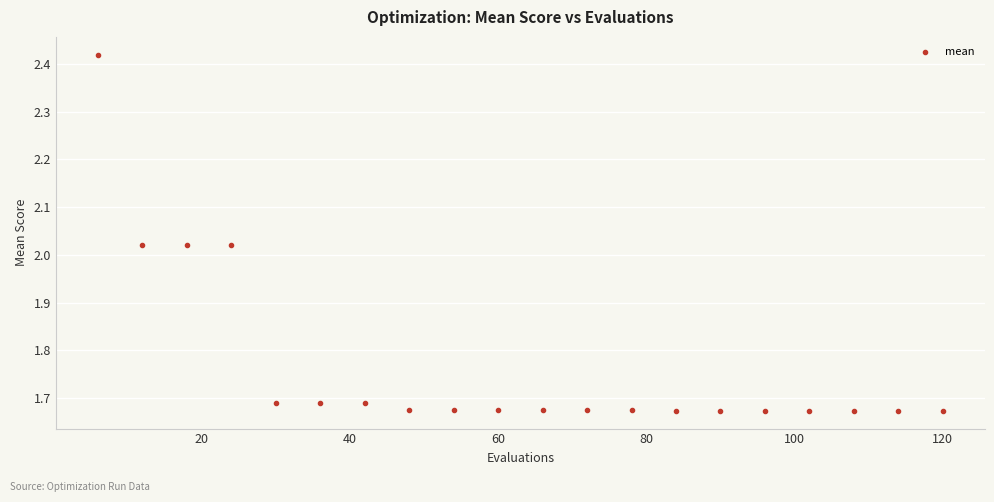

What is the range of Y values (max minus min)?

0.7